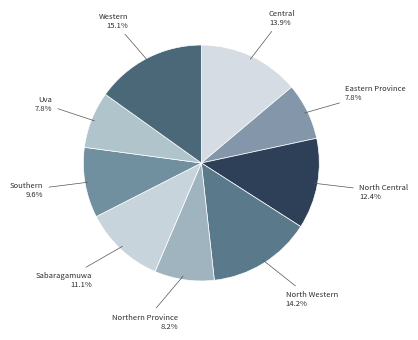

To the nearest percent, what is the difference between the largest and smallest slice percentages?

7%